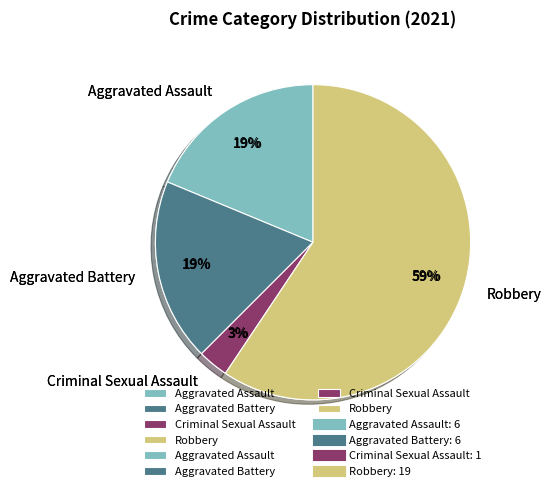

Count the number of slices in the pie.

4